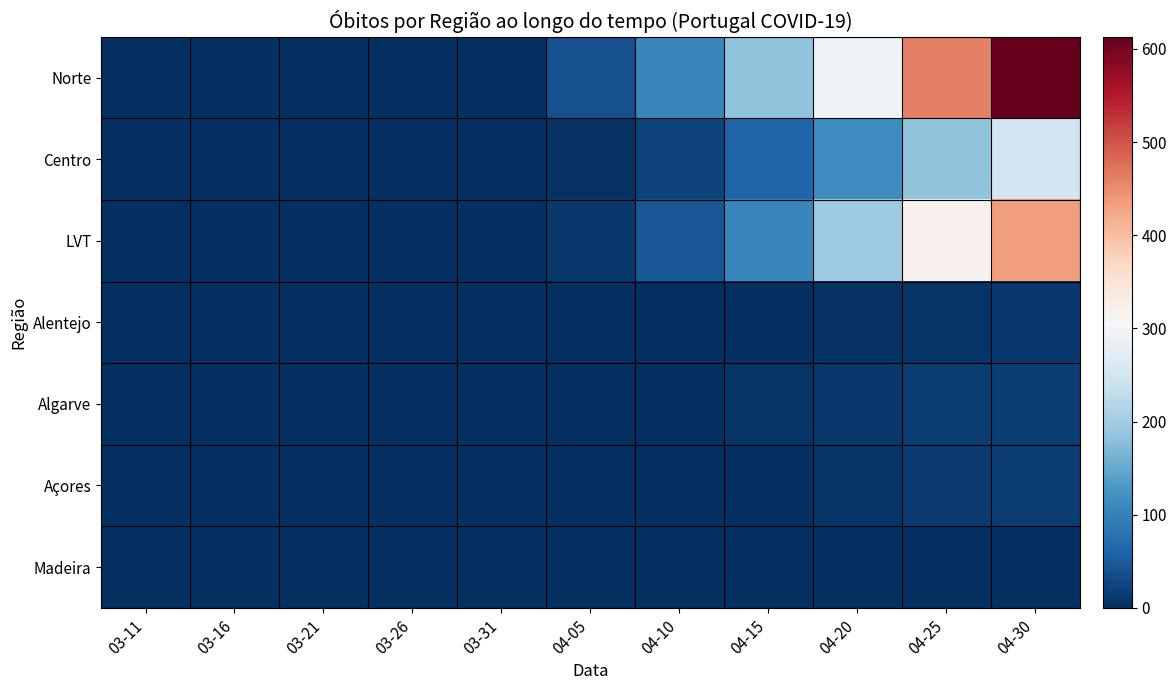

Reading right to left, transcribe all the data shown in this chart.

Norte: 04-30=613	04-25=460	04-20=295	04-15=184	04-10=107	04-05=37	03-31=1	03-26=0	03-21=0	03-16=0	03-11=0
Centro: 04-30=247	04-25=184	04-20=115	04-15=60	04-10=22	04-05=3	03-31=0	03-26=0	03-21=0	03-16=0	03-11=0
LVT: 04-30=434	04-25=319	04-20=196	04-15=107	04-10=44	04-05=11	03-31=0	03-26=0	03-21=0	03-16=0	03-11=0
Alentejo: 04-30=11	04-25=7	04-20=3	04-15=1	04-10=0	04-05=0	03-31=0	03-26=0	03-21=0	03-16=0	03-11=0
Algarve: 04-30=19	04-25=15	04-20=10	04-15=5	04-10=1	04-05=0	03-31=0	03-26=0	03-21=0	03-16=0	03-11=0
Açores: 04-30=15	04-25=13	04-20=6	04-15=1	04-10=0	04-05=0	03-31=0	03-26=0	03-21=0	03-16=0	03-11=0
Madeira: 04-30=0	04-25=0	04-20=0	04-15=0	04-10=0	04-05=0	03-31=0	03-26=0	03-21=0	03-16=0	03-11=0